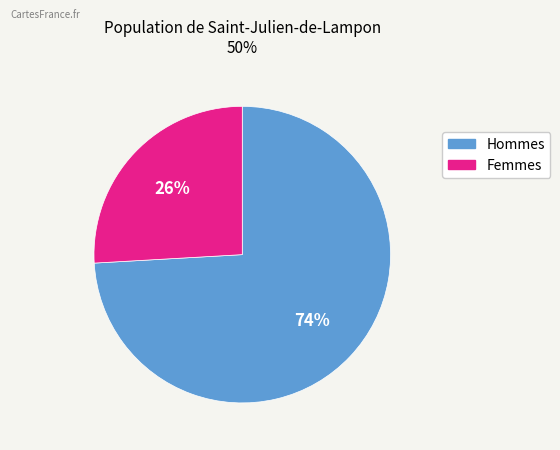

To the nearest percent, what is the difference between the largest and smallest slice percentages?

48%